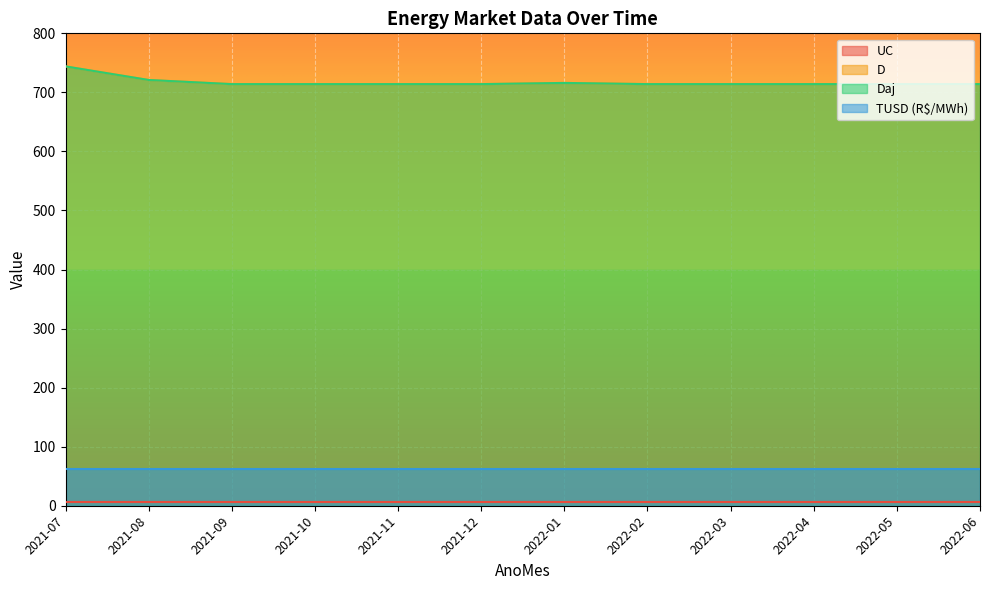

Is it true that D equals 305 at 2021-10?

False